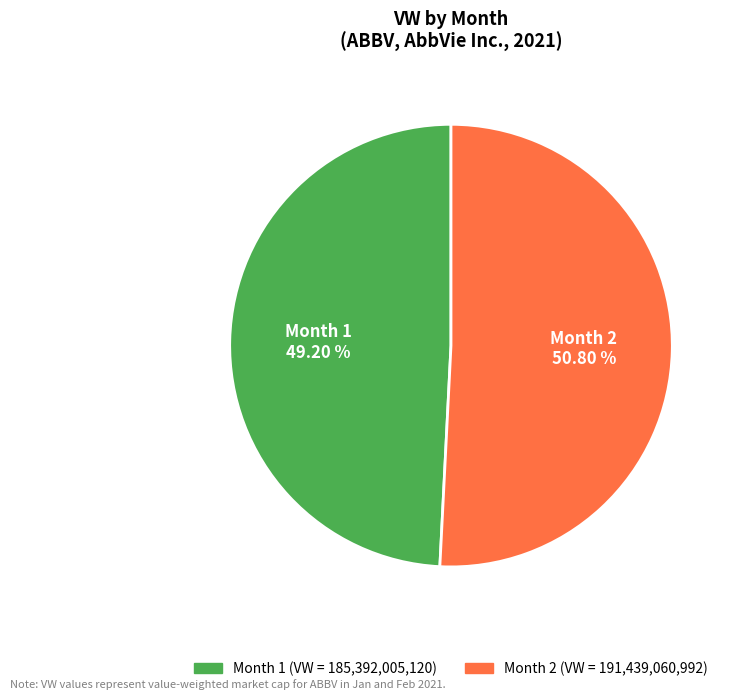

Which category has the biggest portion of the pie?

Month 2